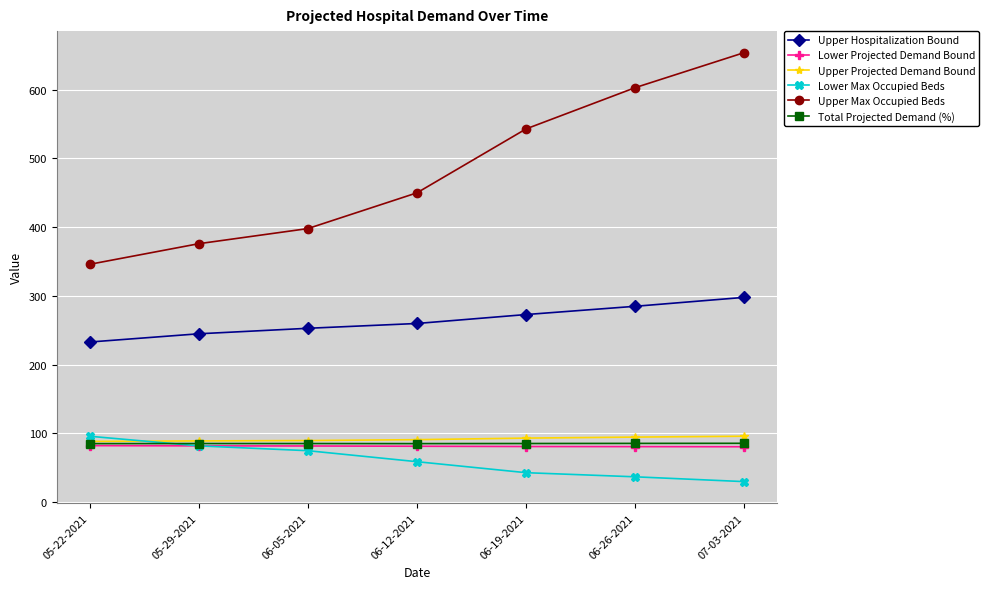

What are all the series names shown in the legend?

Upper Hospitalization Bound, Lower Projected Demand Bound, Upper Projected Demand Bound, Lower Max Occupied Beds, Upper Max Occupied Beds, Total Projected Demand (%)